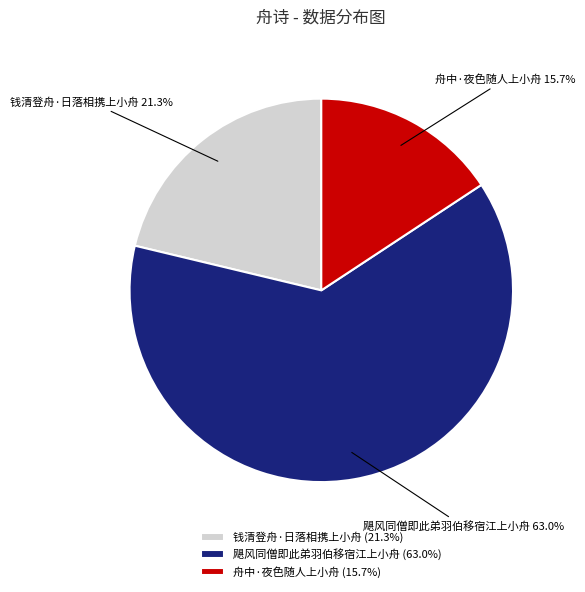

What is the ratio of the value at 钱清登舟·日落相携上小舟 to the value at 舟中·夜色随人上小舟?

1.4